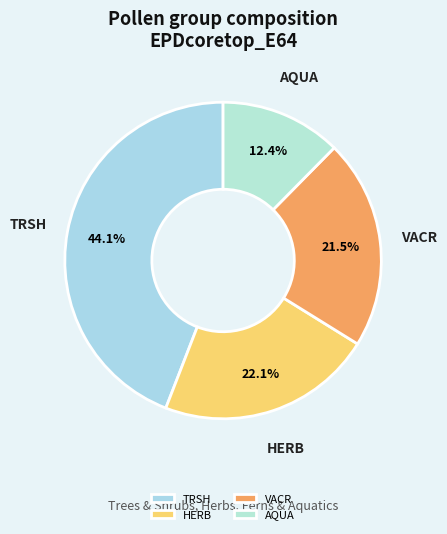

Do TRSH and HERB together represent more than half of the pie?

Yes